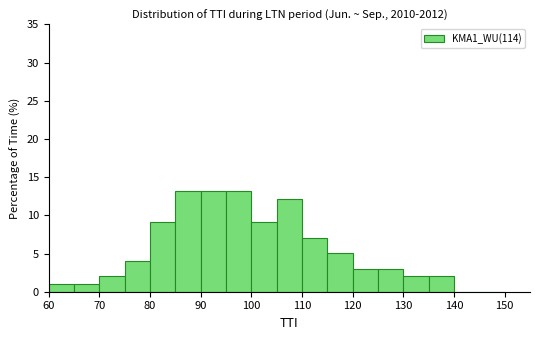

How tall is the bar that spans 70 to 75 on the x-axis? The values are not printed on the chart, so give them approximately, as read against the axis.

2